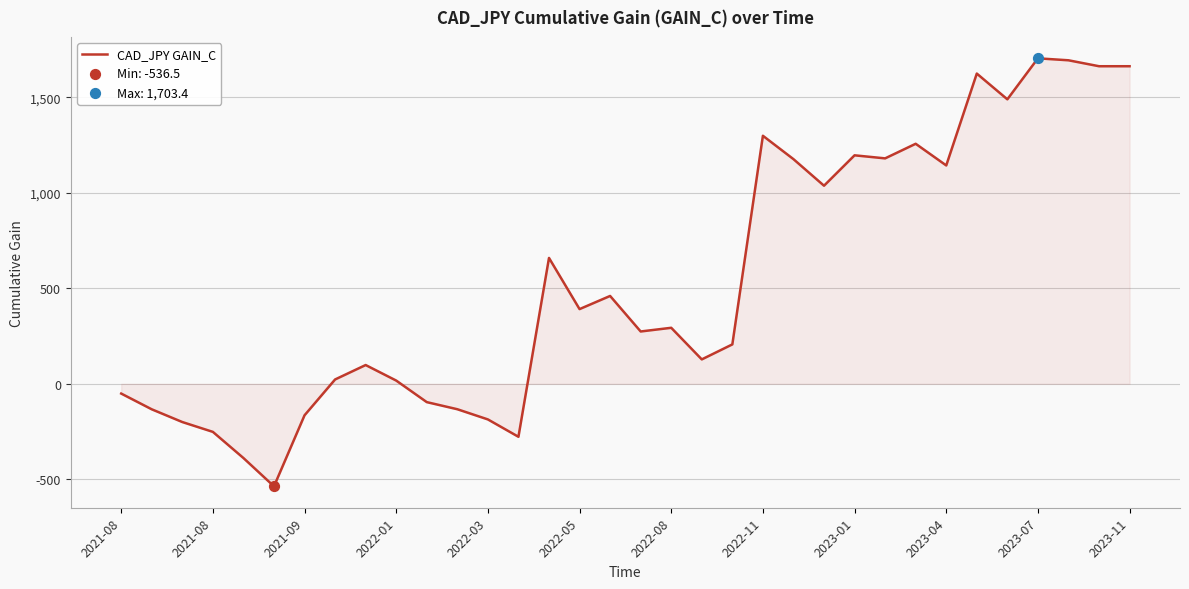

What is the minimum value shown in the chart?

-536.5